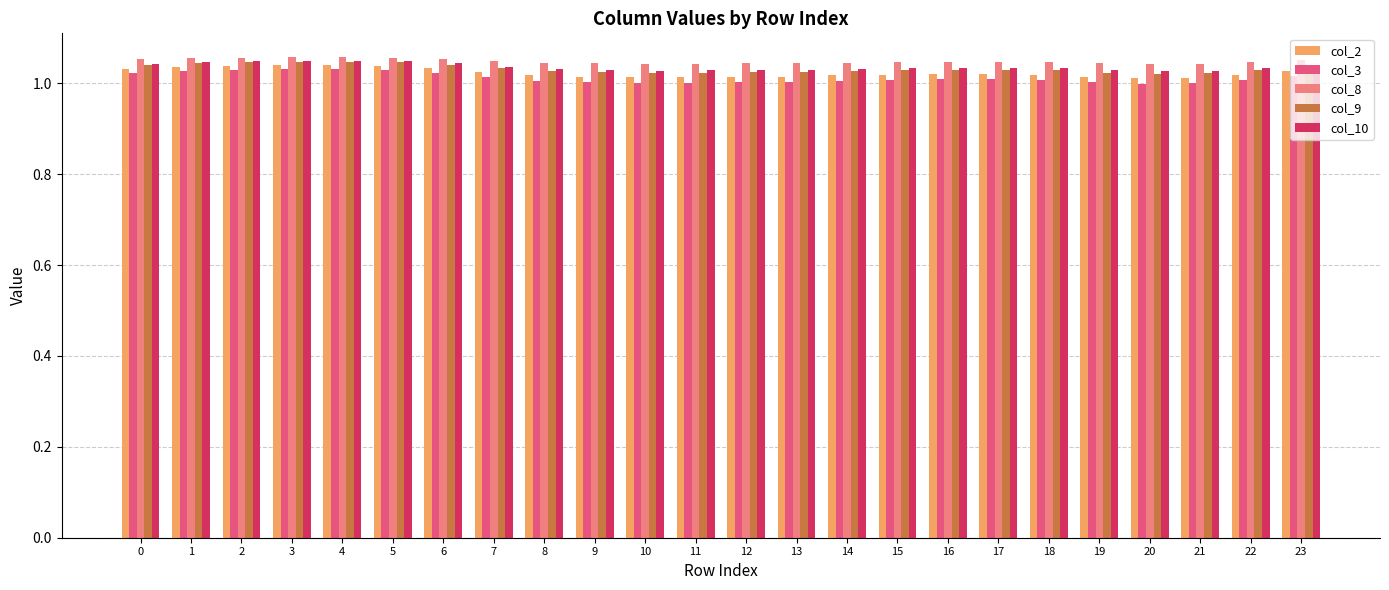

The value of col_9 at 22 is 1.0. True or false?

True